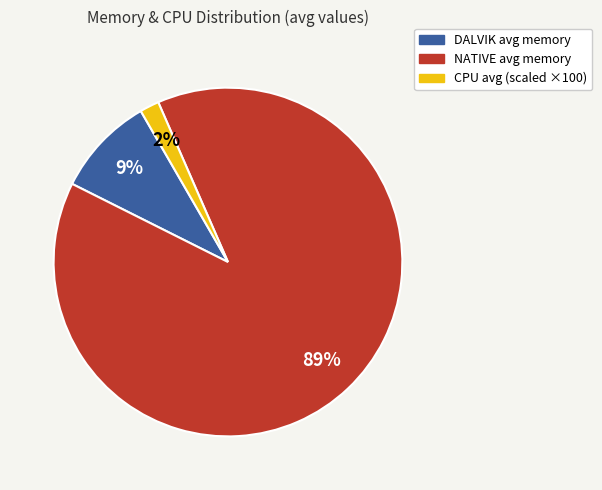

To the nearest percent, what is the difference between the largest and smallest slice percentages?

87%